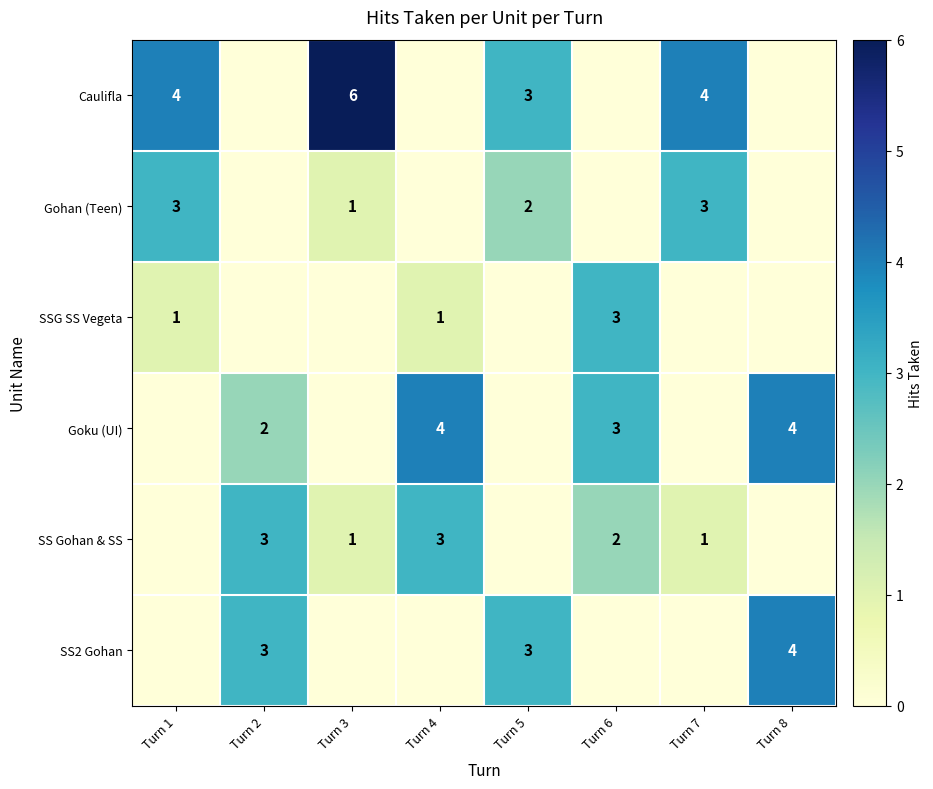

Between Turn 2 and Turn 1, which is larger?

Turn 1